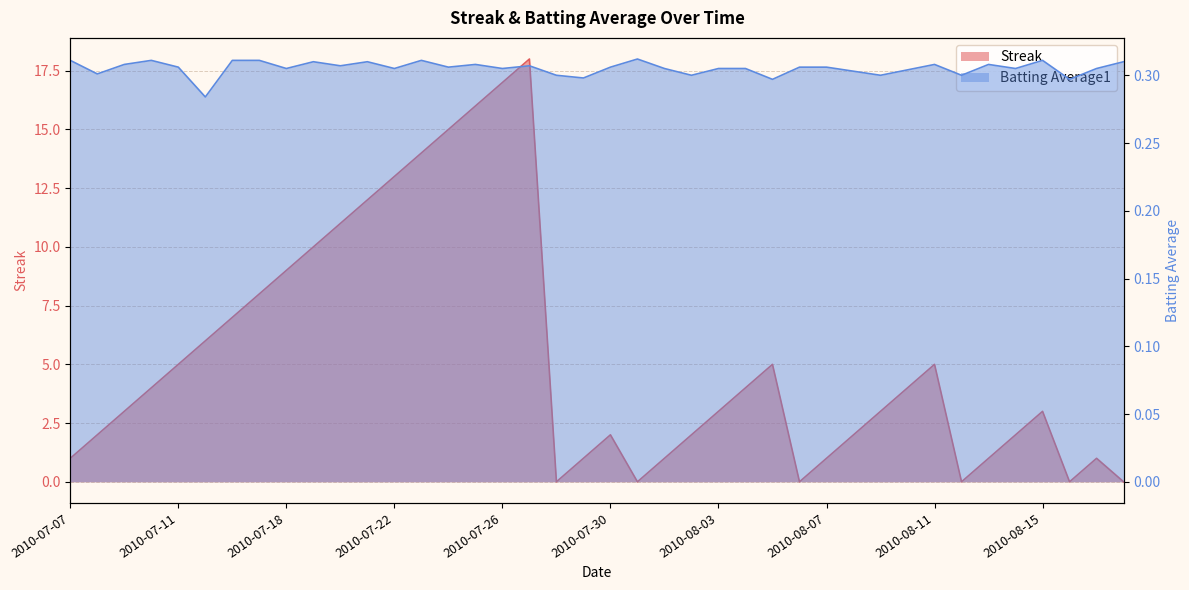

What position from the left is 2010-07-27?

18